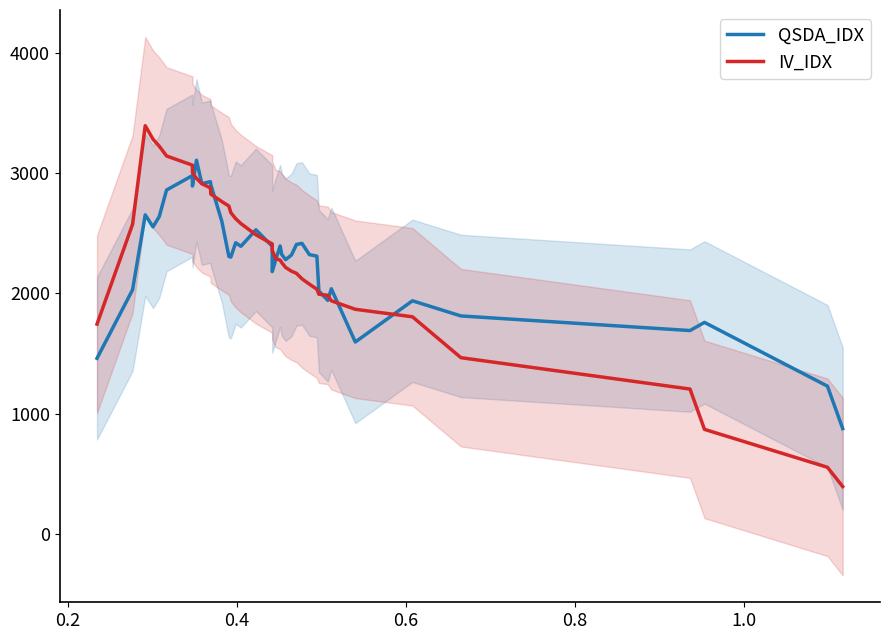

Which series has the largest range (max minus min)?

IV_IDX